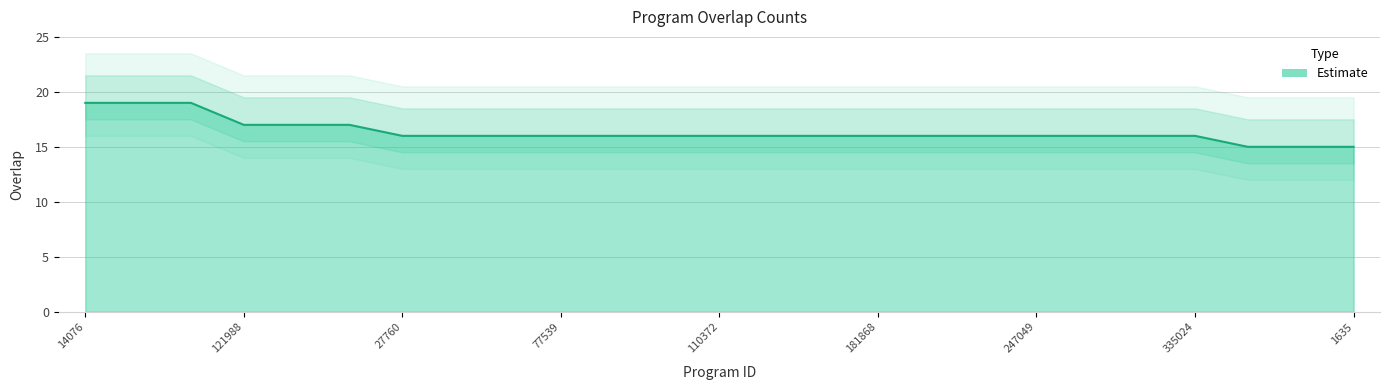

What is the maximum value shown in the chart?

19